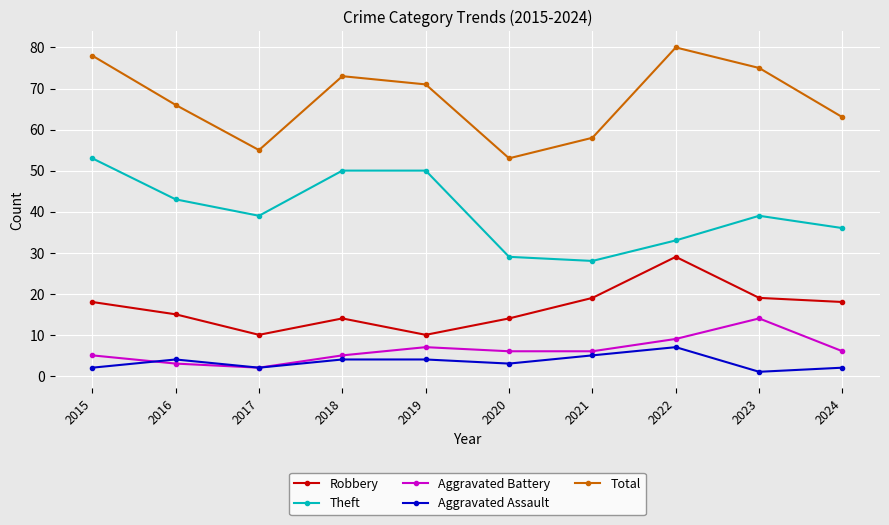

What is the approximate value of Aggravated Battery at 2020?

6